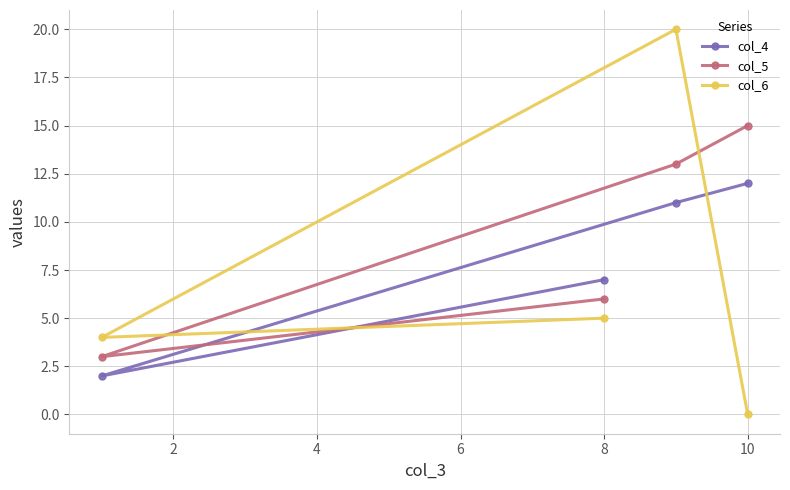

Which series has the largest total across all categories?

col_5